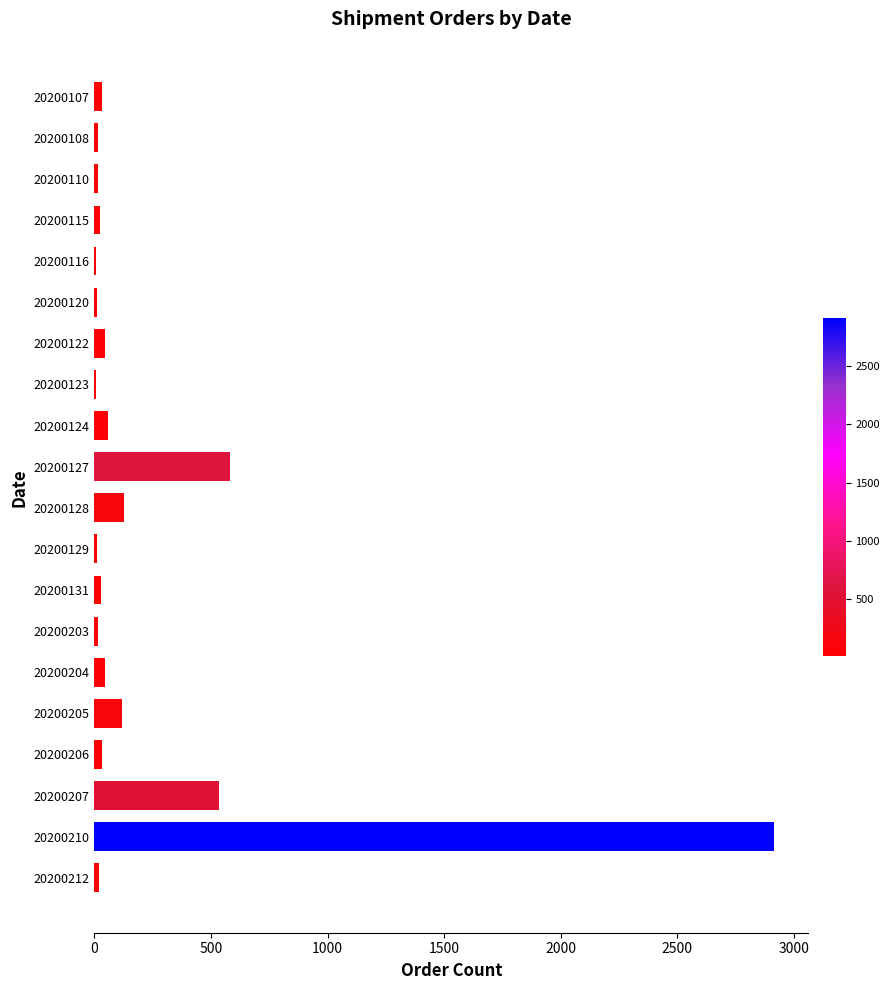

True or false: the data shows 16 at 20200203.

True